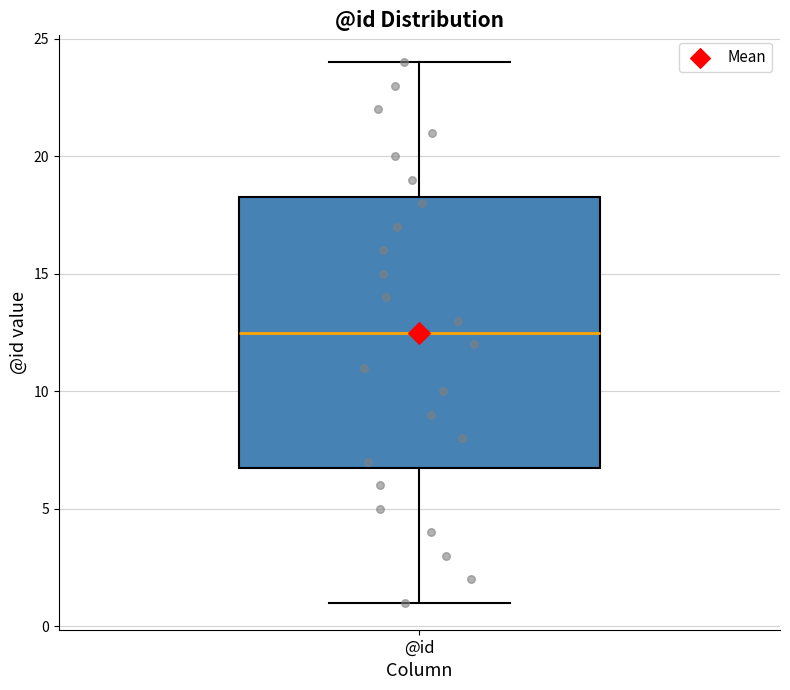

Transcribe this box plot: give where the median line is, the range the box spans, and where the two whiskers end, as read against the y-axis. The values are not printed on the chart, so give them approximately, as read against the axis.

median 12.5, box 7.0 to 18.5, whiskers 1.0 to 24.0